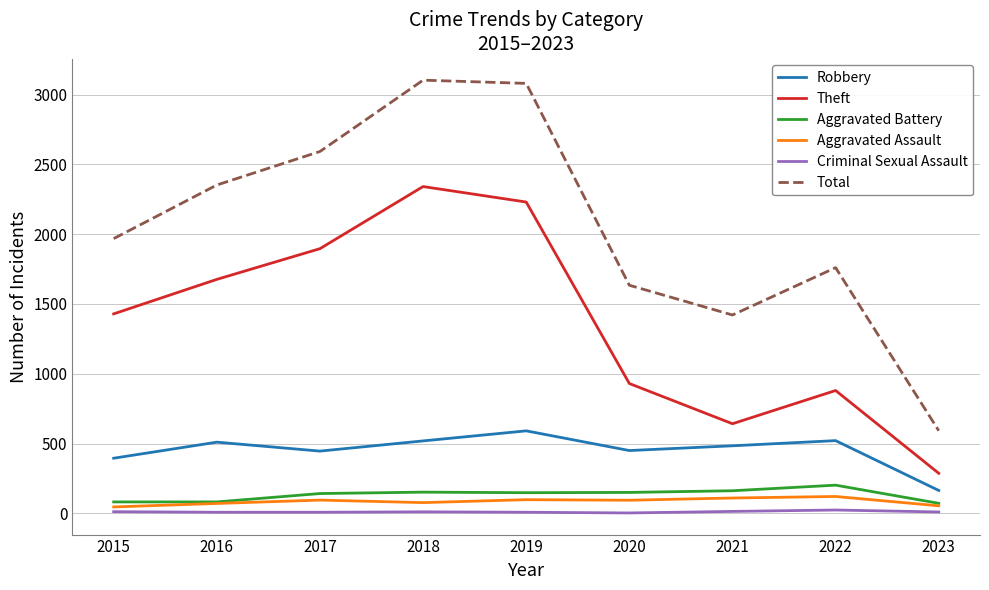

Which series has the largest range (max minus min)?

Total